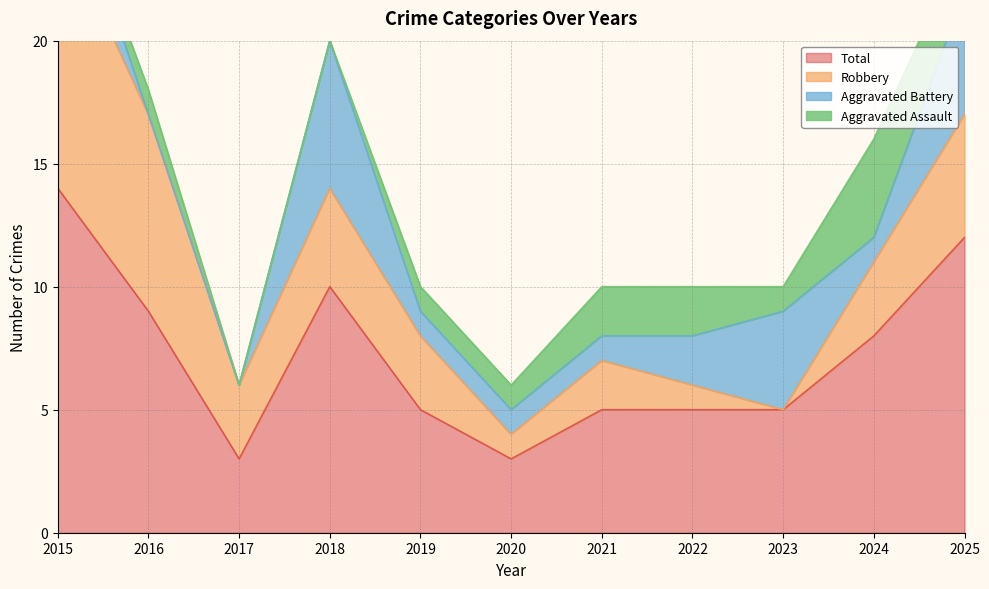

Reading left to right, list all the values displayed in this chart.

Aggravated Assault: 2015=0	2016=1	2017=0	2018=0	2019=1	2020=1	2021=2	2022=2	2023=1	2024=4	2025=2
Aggravated Battery: 2015=3	2016=0	2017=0	2018=6	2019=1	2020=1	2021=1	2022=2	2023=4	2024=1	2025=5
Robbery: 2015=11	2016=8	2017=3	2018=4	2019=3	2020=1	2021=2	2022=1	2023=0	2024=3	2025=5
Total: 2015=14	2016=9	2017=3	2018=10	2019=5	2020=3	2021=5	2022=5	2023=5	2024=8	2025=12